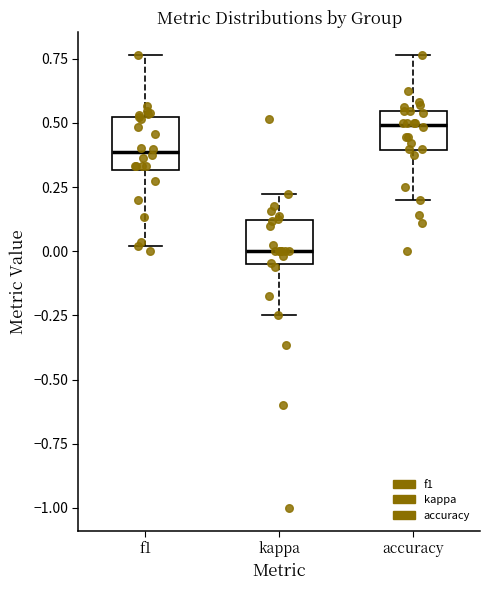

Which box has the highest median line?

accuracy